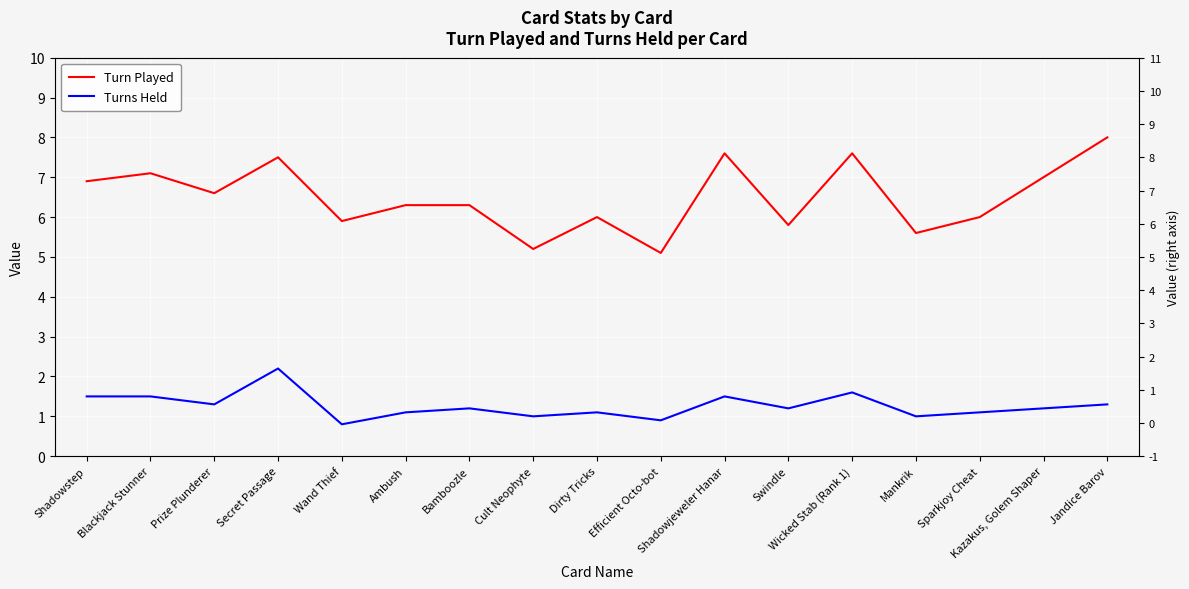

In Turns Held, how many points are lower than both neighbors (excluding endpoints)?

6